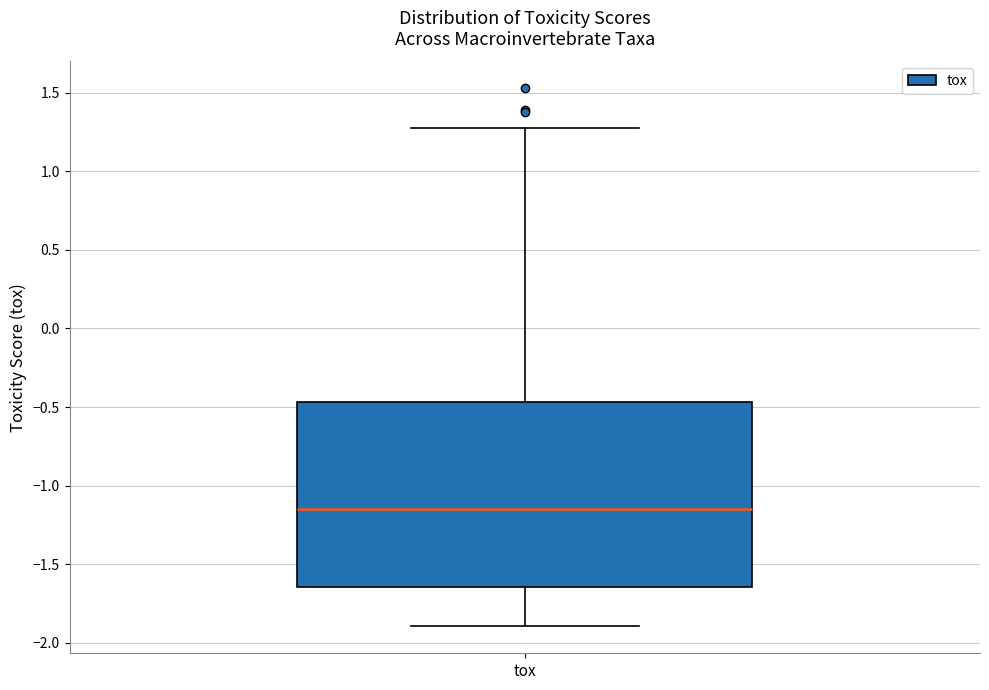

Where does the lower whisker of the box for tox end on the y-axis? The values are not printed on the chart, so give them approximately, as read against the axis.

-1.90